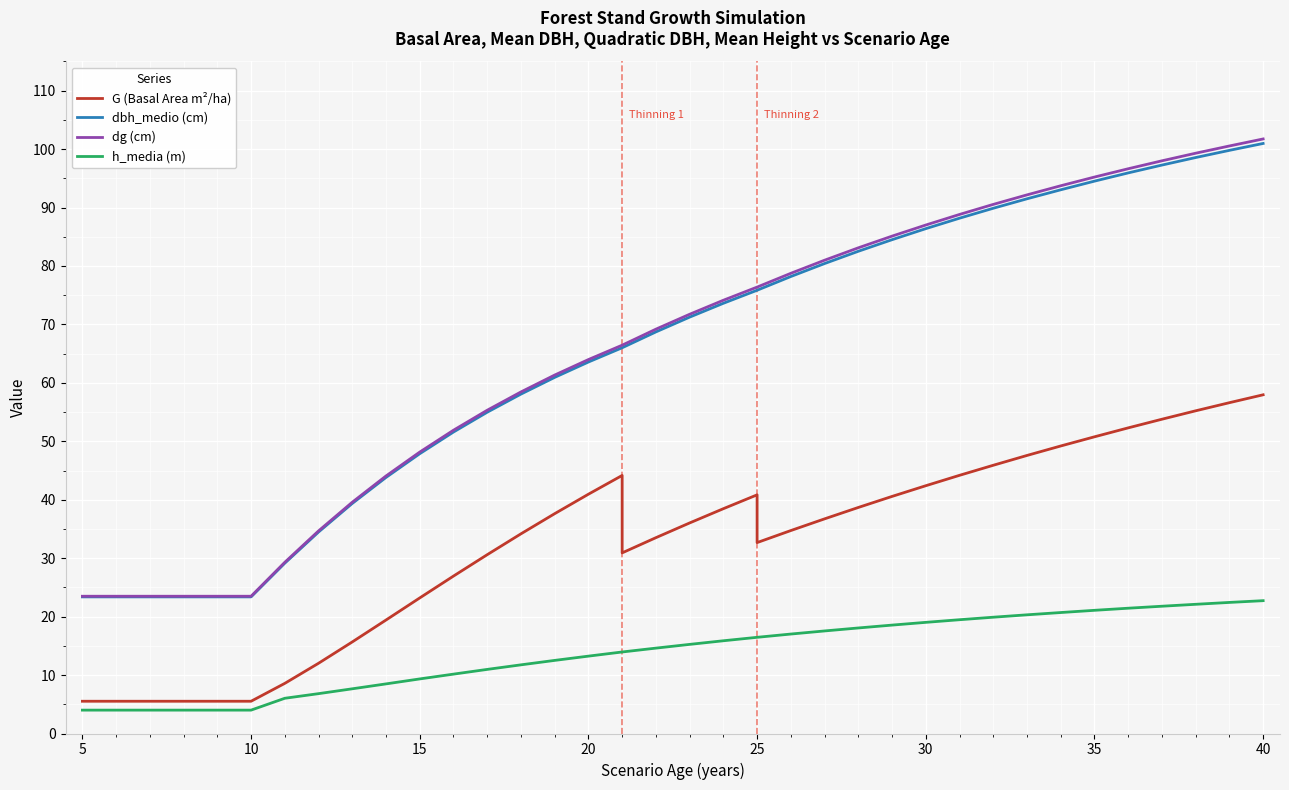

True or false: dbh_medio (cm) and h_media (m) intersect in this chart.

False